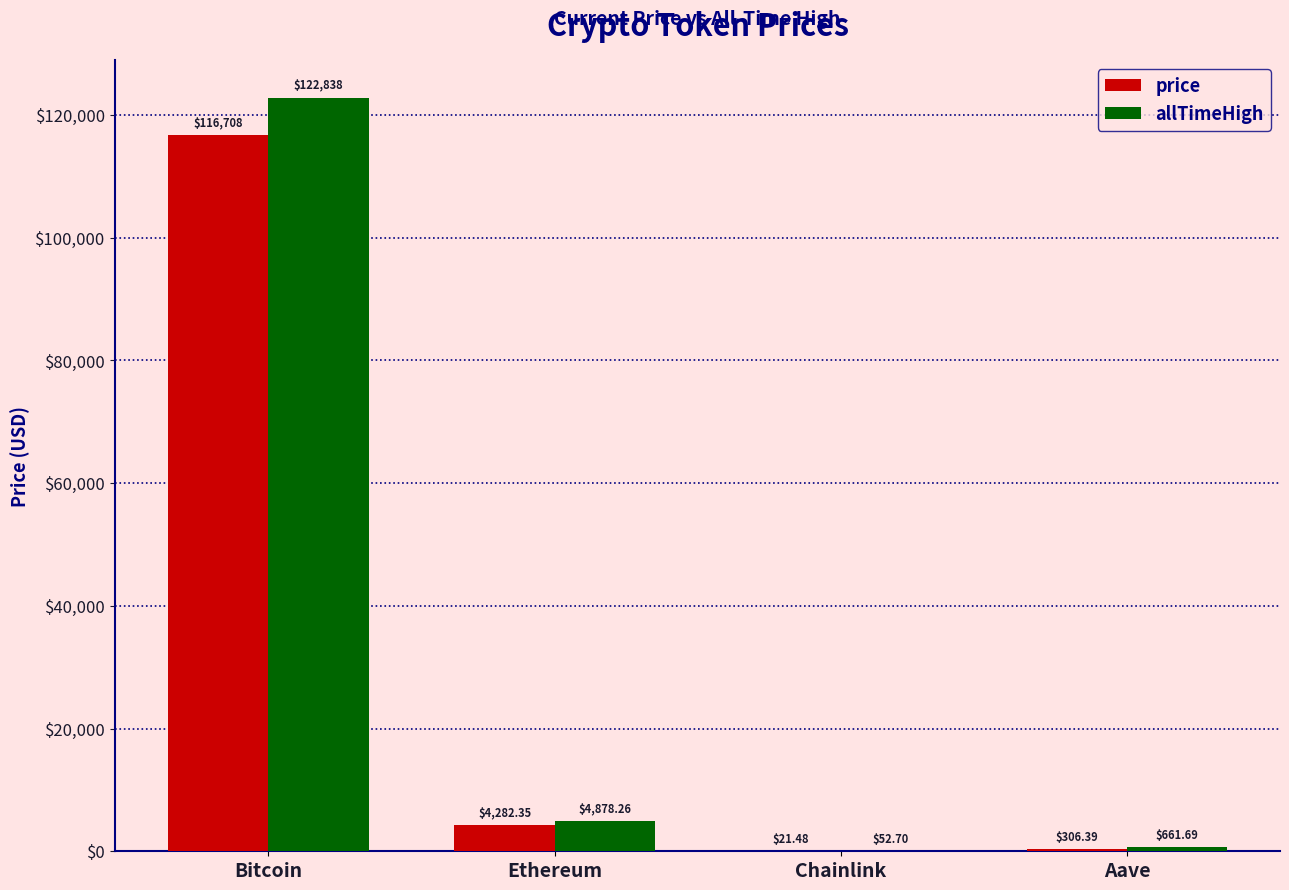

What is the sum of the allTimeHigh values at Aave and Chainlink?

714.4